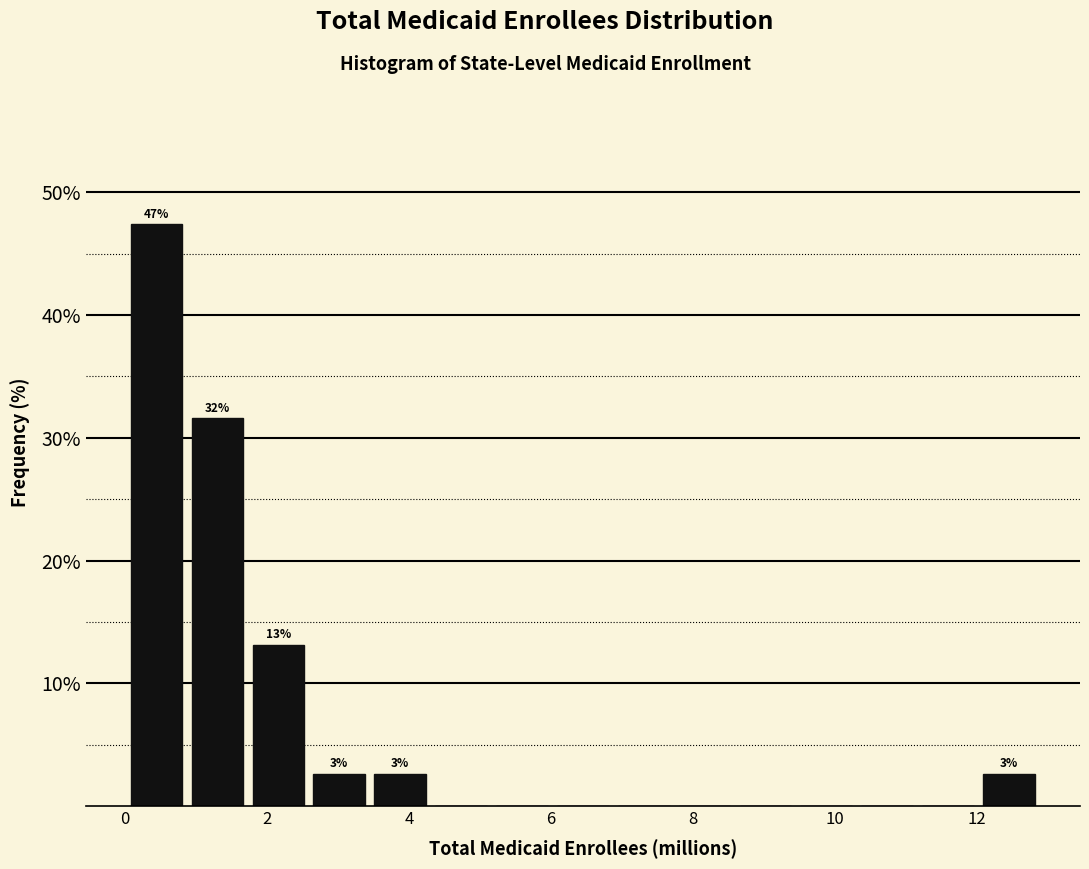

Which range on the x-axis has the tallest bar?

0.0 to 0.8